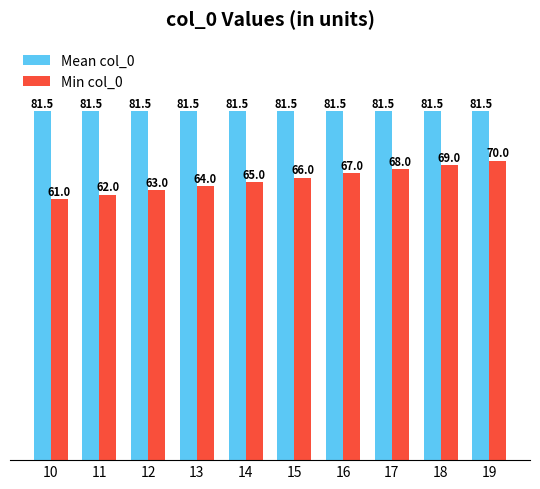

Is the value of Mean col_0 at 11 greater than the value of Min col_0 at 17?

Yes